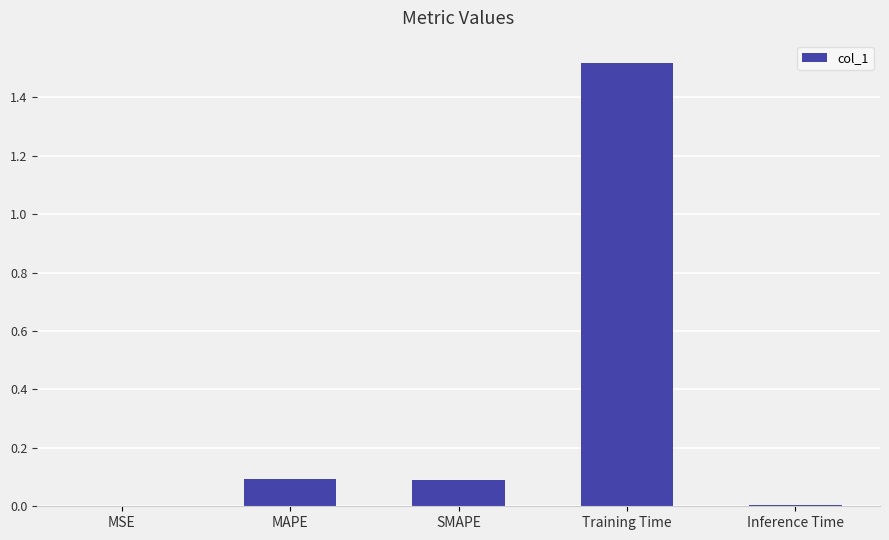

Is it true that the value at Training Time is 0.7?

False